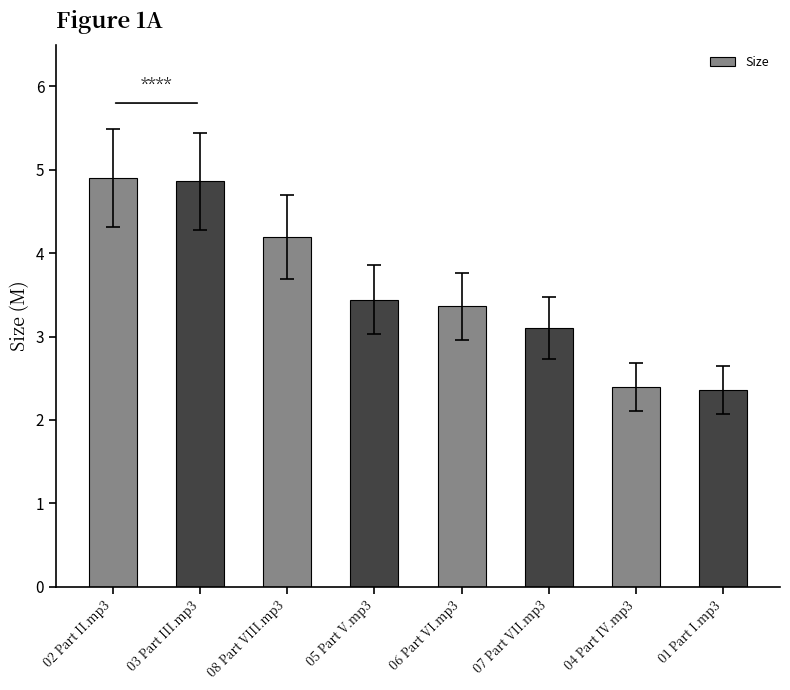

What is the label of the 7th bar from the left?

04 Part IV.mp3